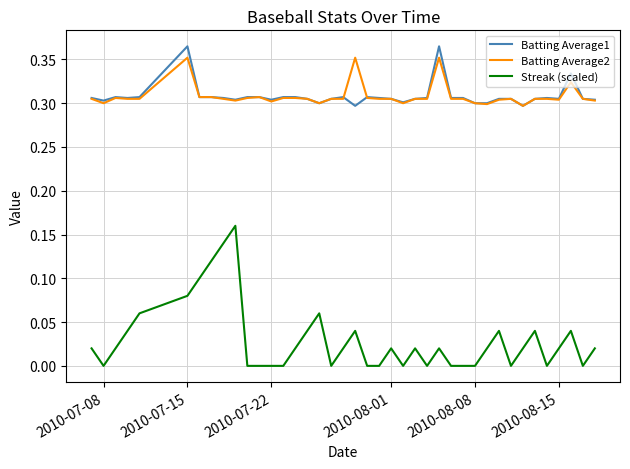

How many Streak (scaled) values are between 0 and 1?

40